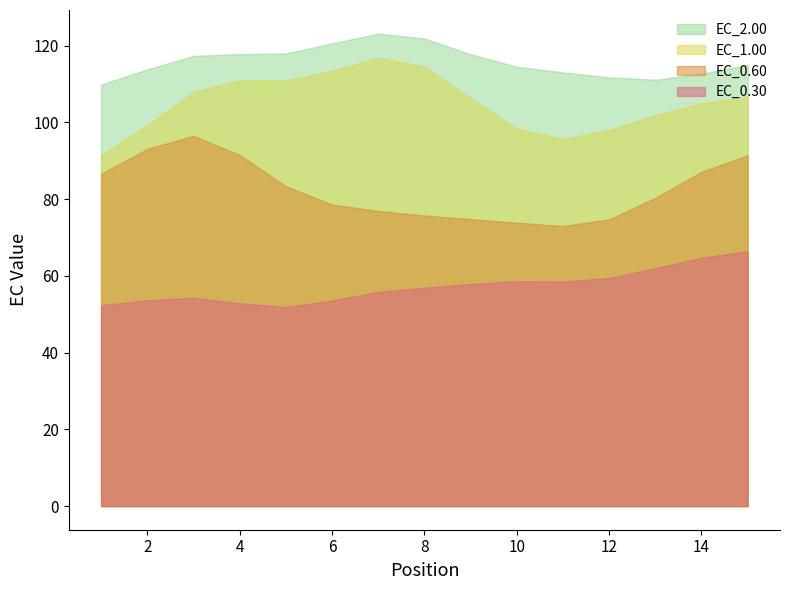

Rank the series by their maximum value, from highest to lowest.

EC_2.00, EC_1.00, EC_0.60, EC_0.30